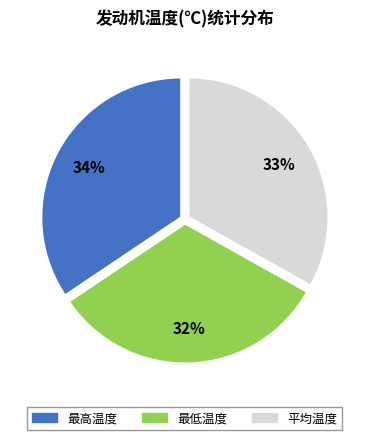

Is the sum of 最低温度 and 最高温度 greater than half?

Yes